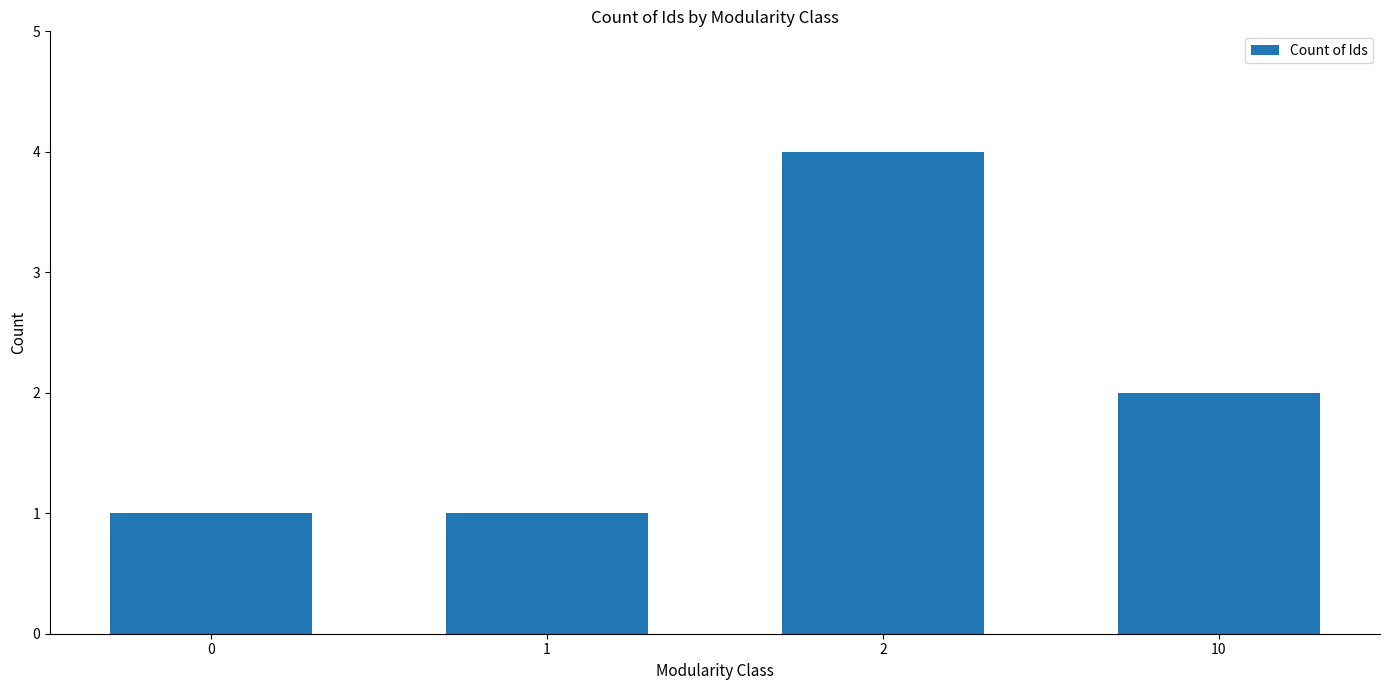

What is the value of the 3rd bar from the left?

4